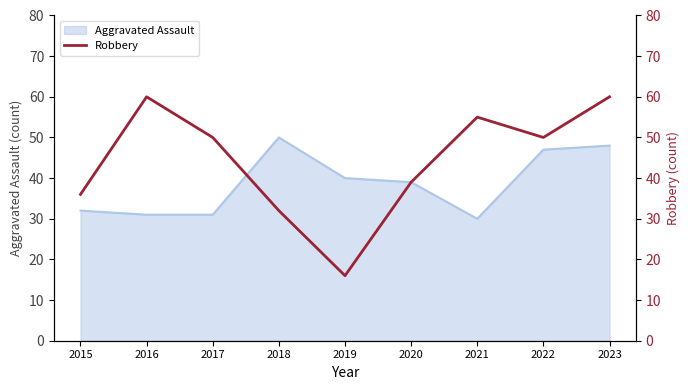

True or false: Aggravated Assault has a value of 63 at 2020.

False